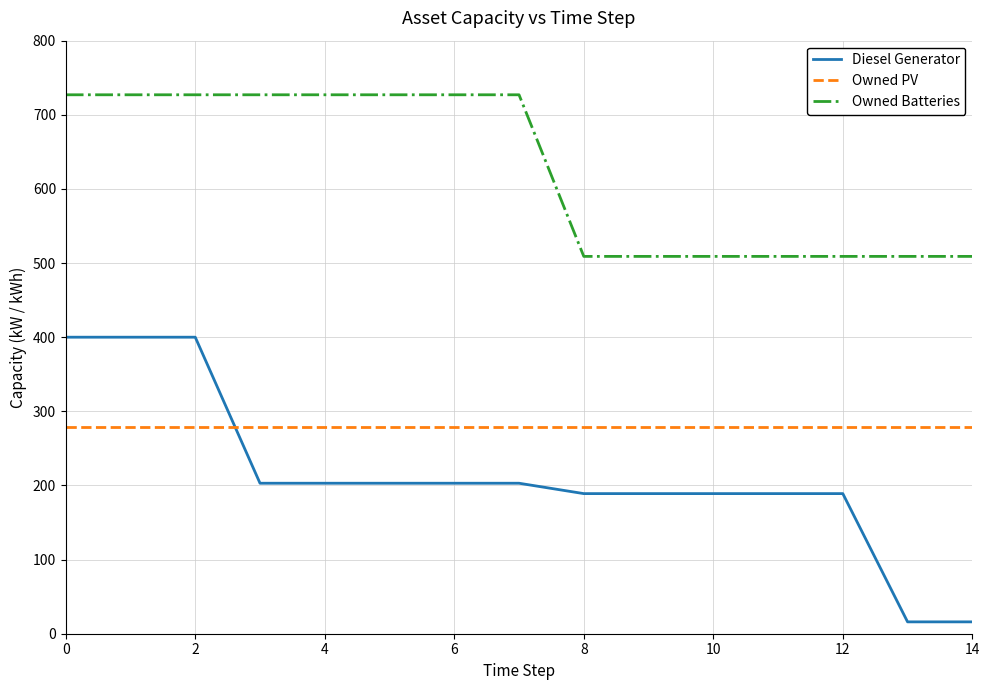

Rank the series by their average value, from highest to lowest.

Owned Batteries, Owned PV, Diesel Generator